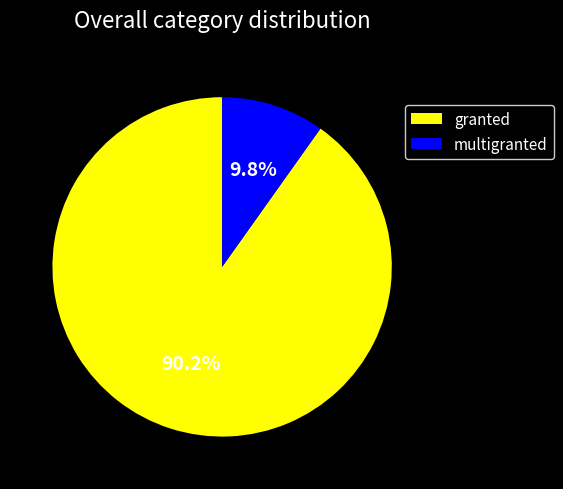

Does any single category account for the majority?

Yes